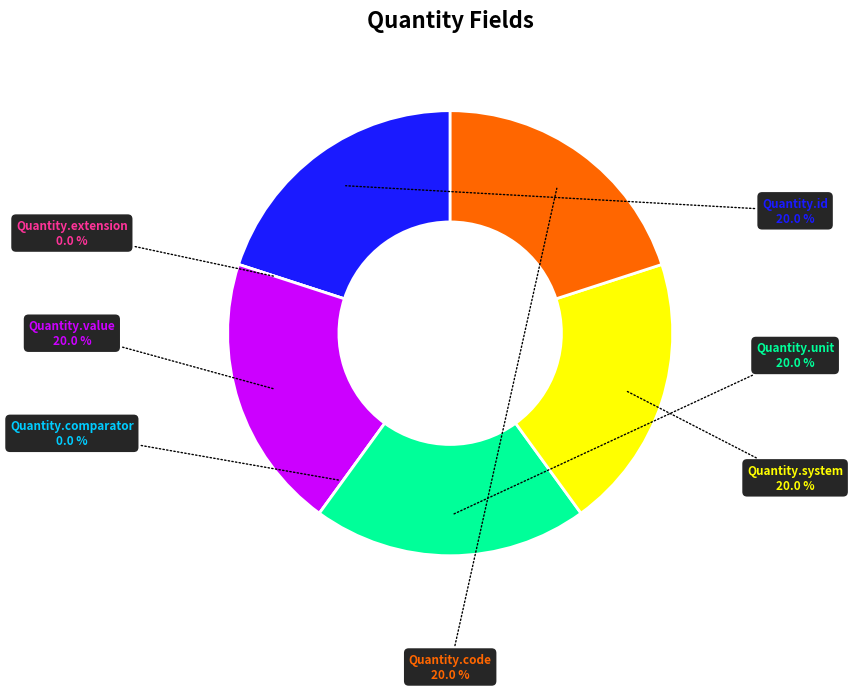

Is there any slice that represents more than half of the pie?

No